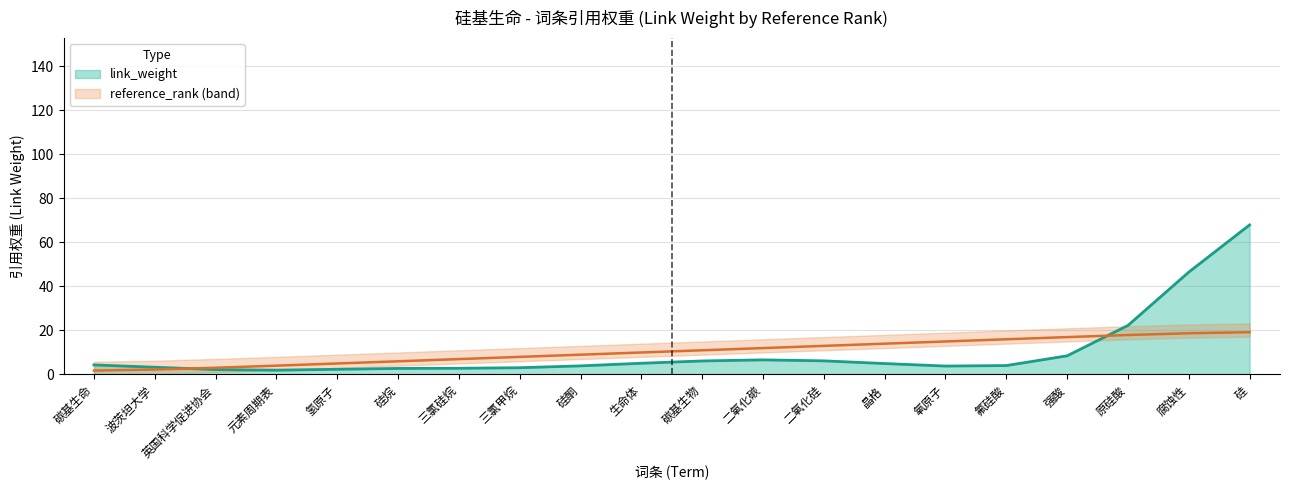

Which has a higher value, 晶格 or 三氯硅烷?

晶格